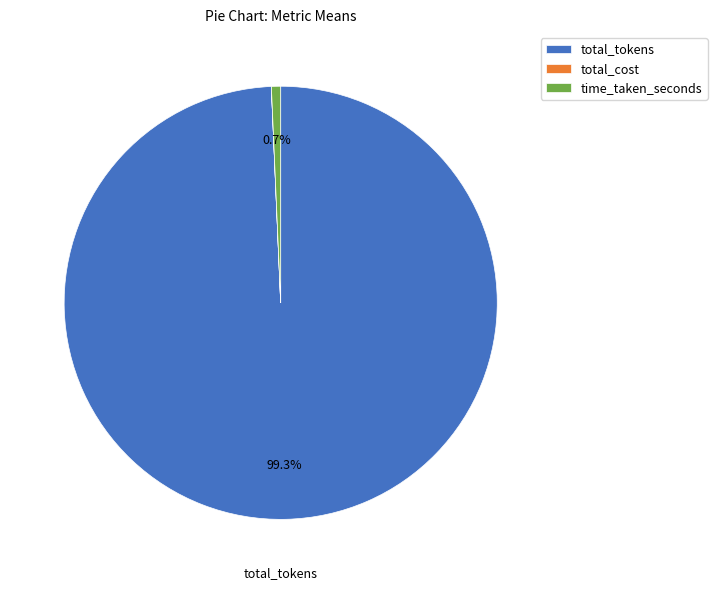

Which slice is the largest?

total_tokens